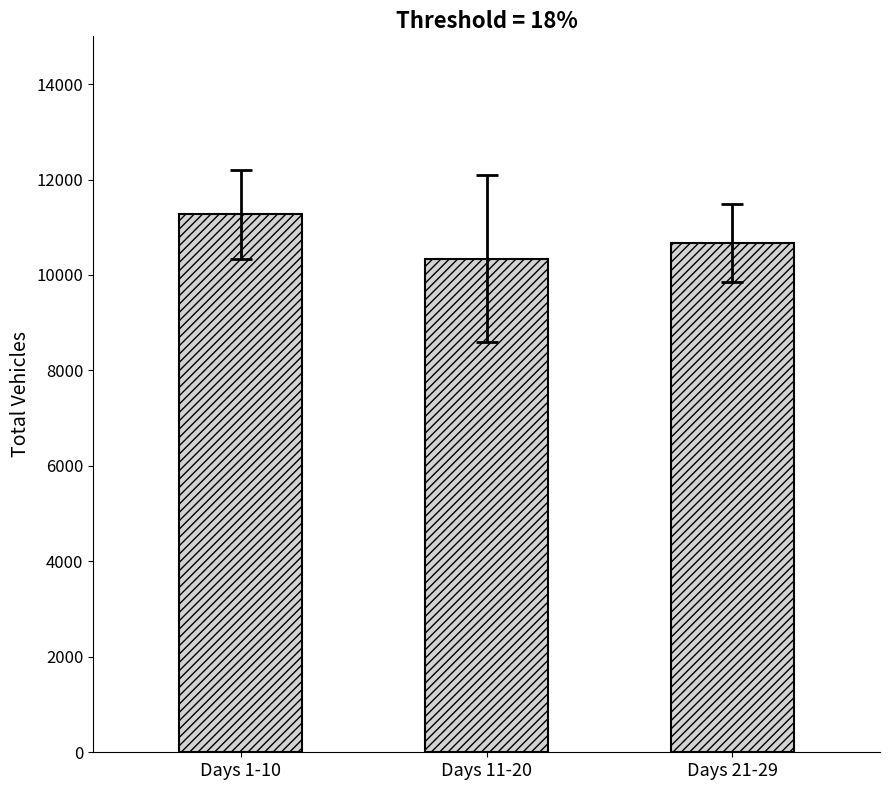

What is the change in value from Days 1-10 to Days 21-29?

-605.0